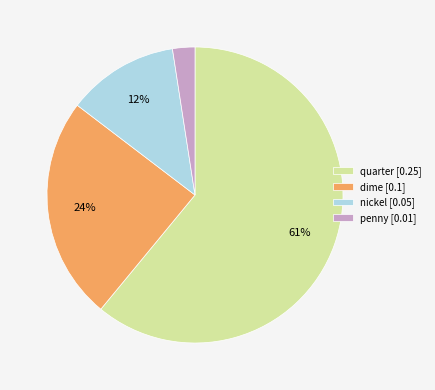

What is the majority slice?

quarter